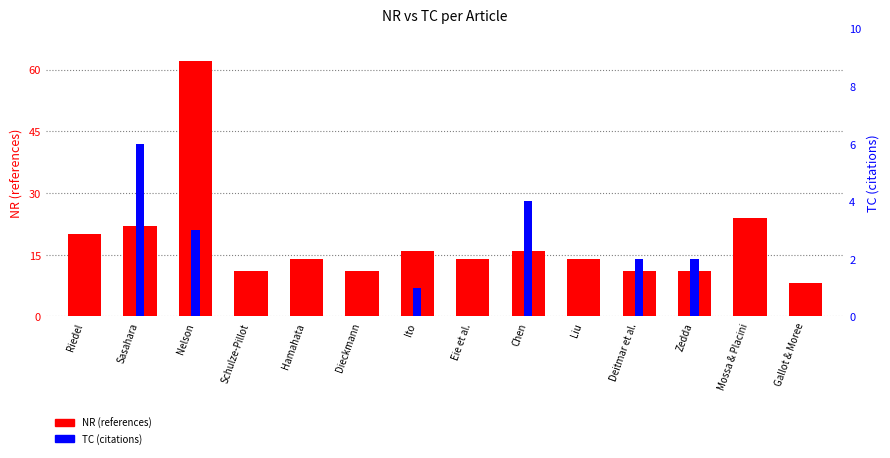

Reading left to right, what are all the values shown in this chart?

NR (references): Riedel=20	Sasahara=22	Nelson=62	Schulze-Pillot=11	Hamahata=14	Dieckmann=11	Ito=16	Eie et al.=14	Chen=16	Liu=14	Deitmar et al.=11	Zedda=11	Mossa & Placini=24	Gallot & Moree=8
TC (citations): Riedel=0	Sasahara=6	Nelson=3	Schulze-Pillot=0	Hamahata=0	Dieckmann=0	Ito=1	Eie et al.=0	Chen=4	Liu=0	Deitmar et al.=2	Zedda=2	Mossa & Placini=0	Gallot & Moree=0